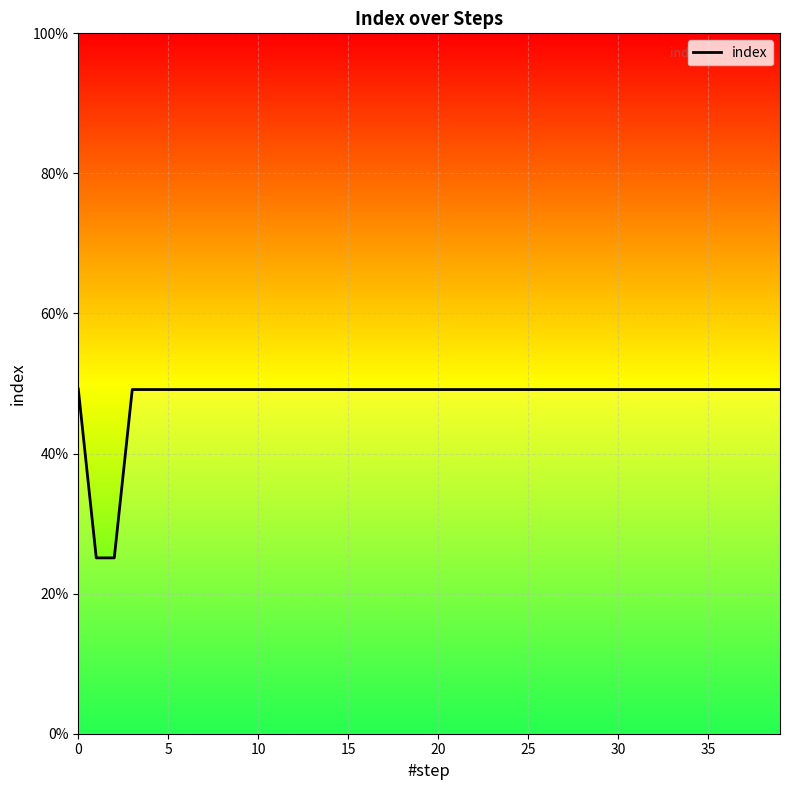

What is the average value?

0.5